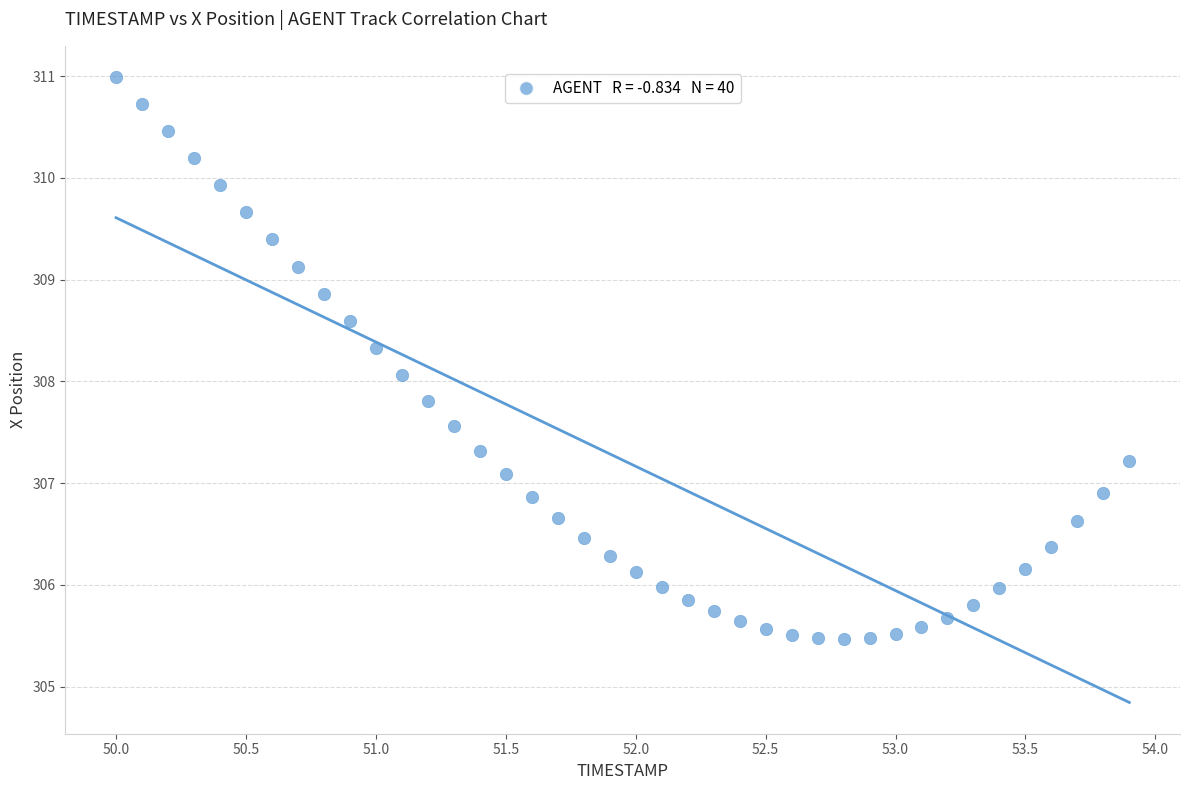

What is the range of X values (max minus min)?

3.9